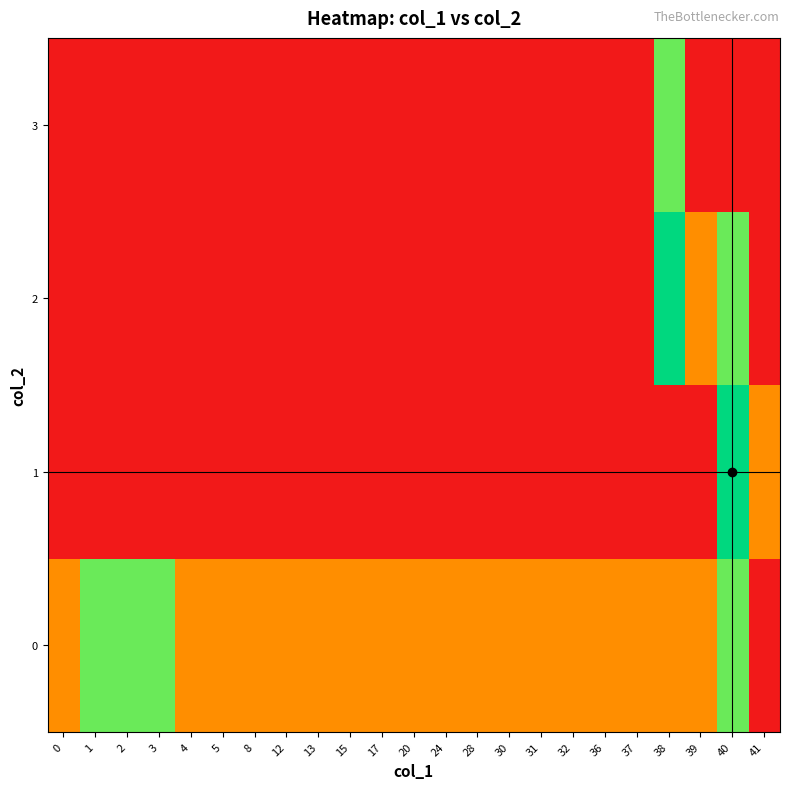

Which series has the widest spread of values?

1